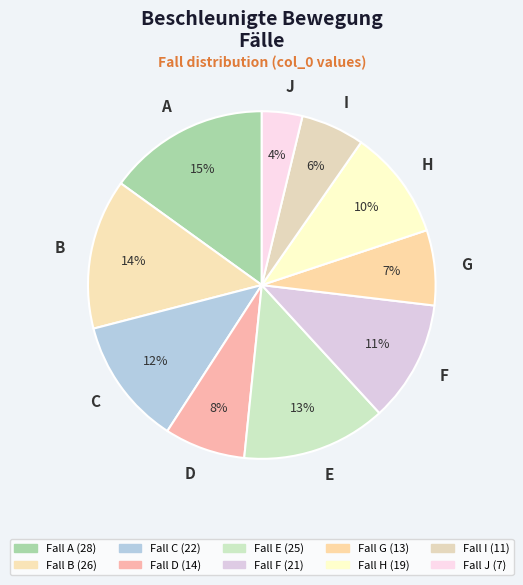

Which has a higher value, B or I?

B